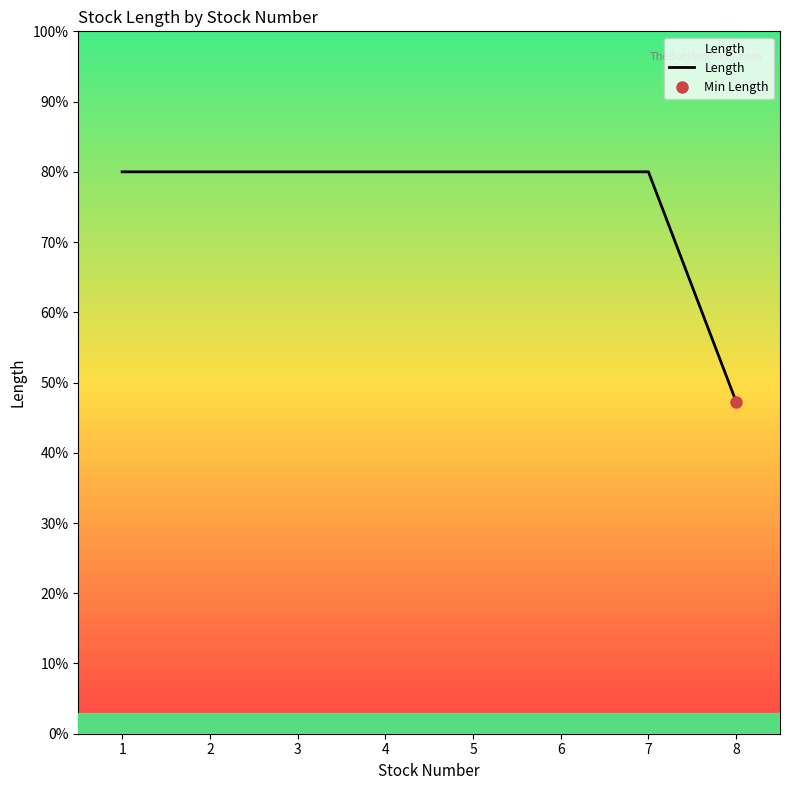

What is the smallest value displayed?

47.3